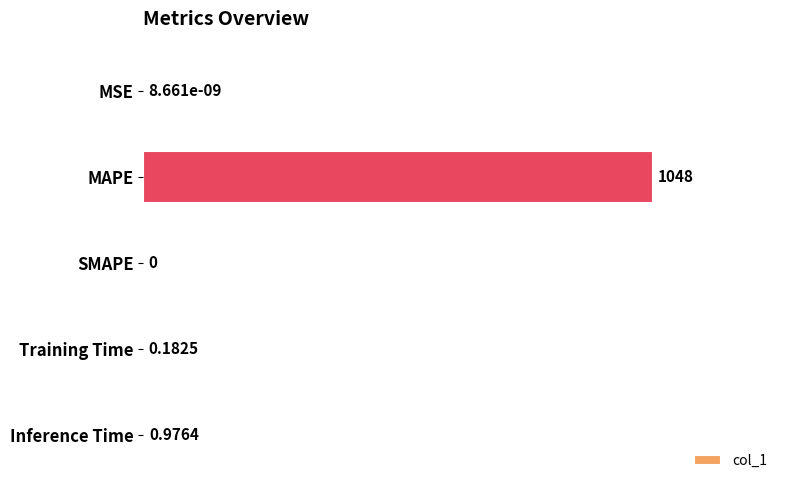

What is the change in value from SMAPE to Inference Time?

+1.0